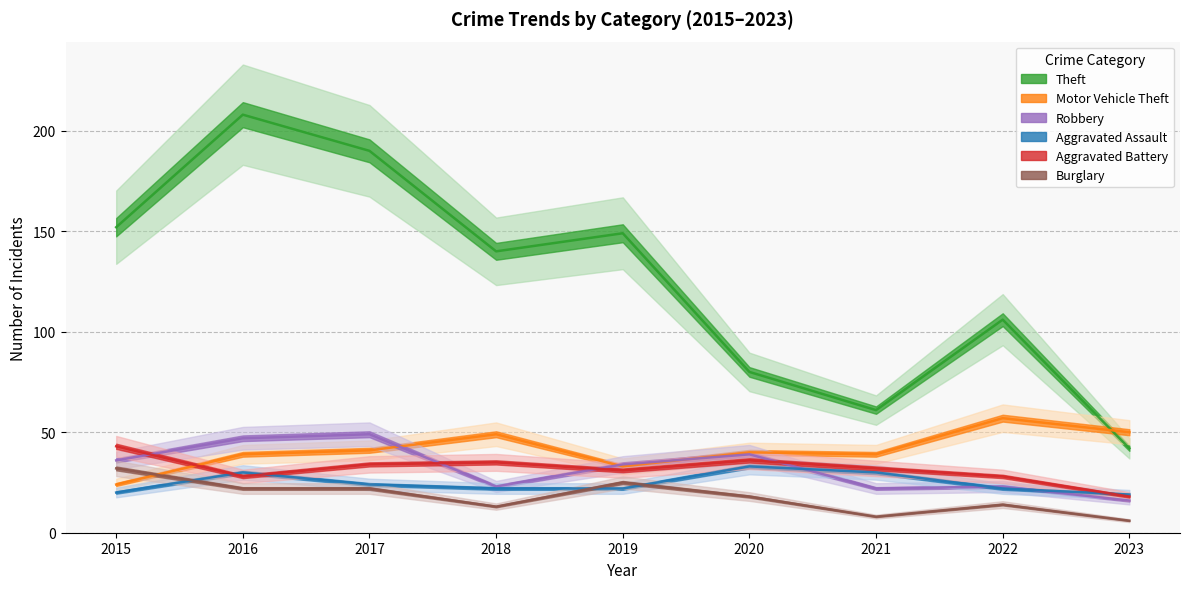

The Robbery series shows 36 at 2015. True or false?

True